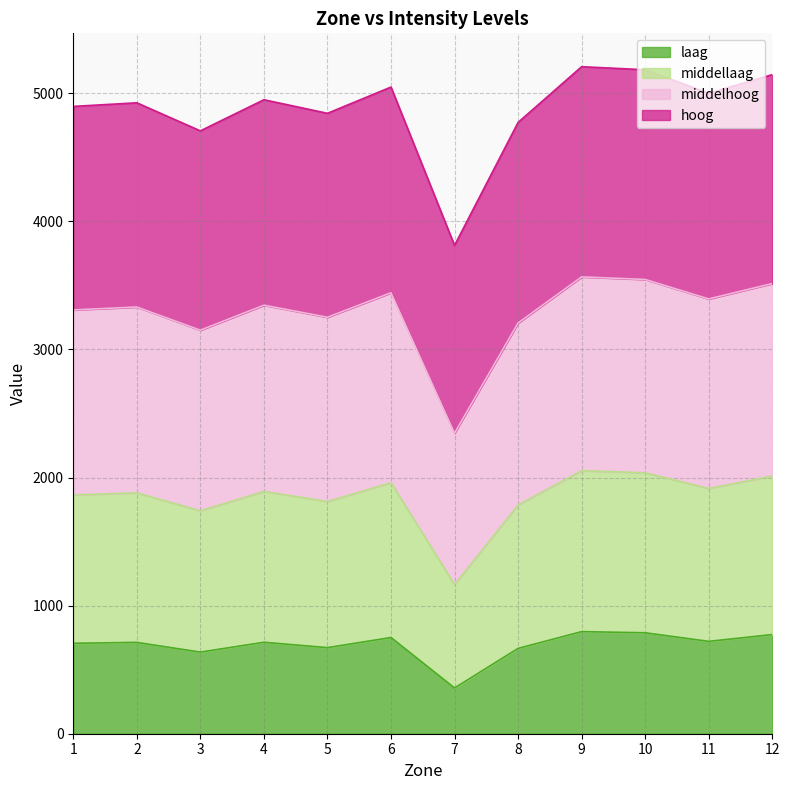

Is it true that middelhoog equals 2344 at 8?

False